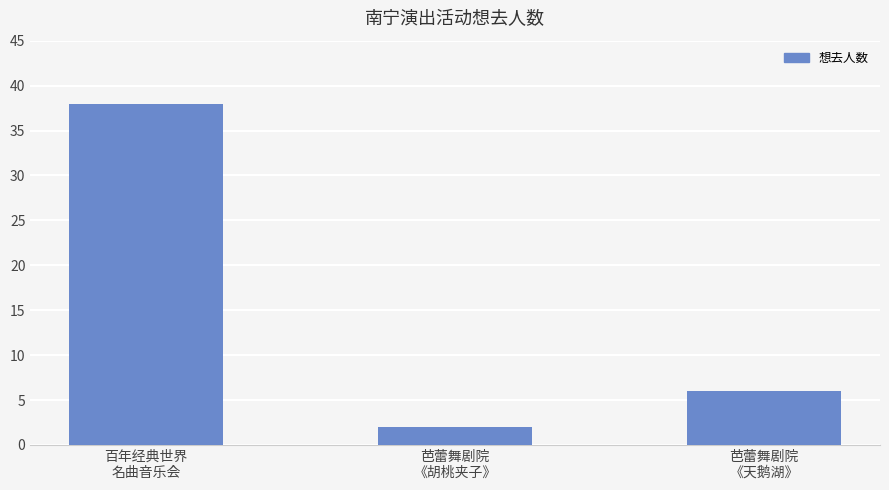

What is the value of the 1st bar from the left?

38